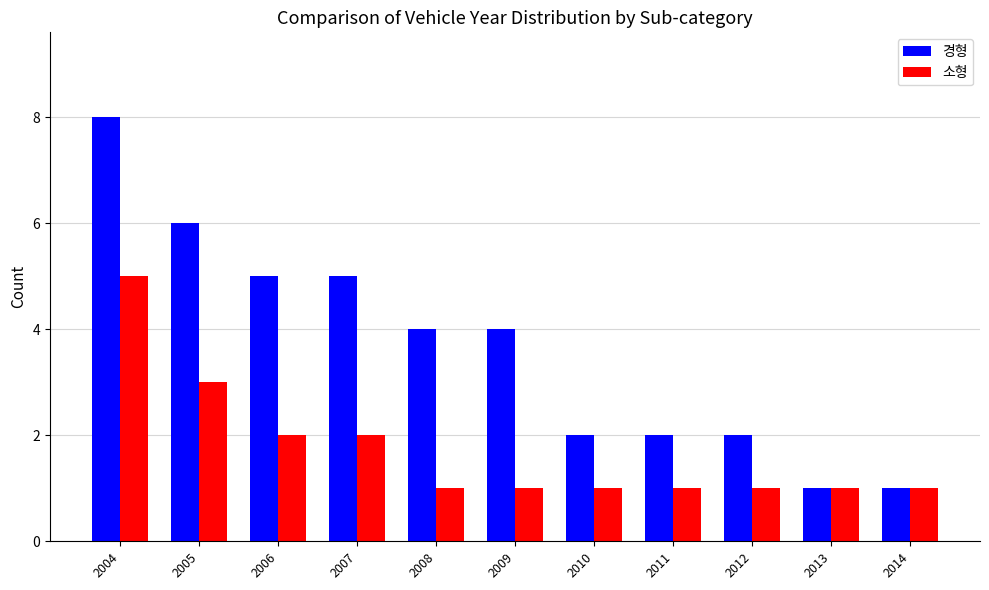

What is the spread (max minus min) of values at 2006?

3